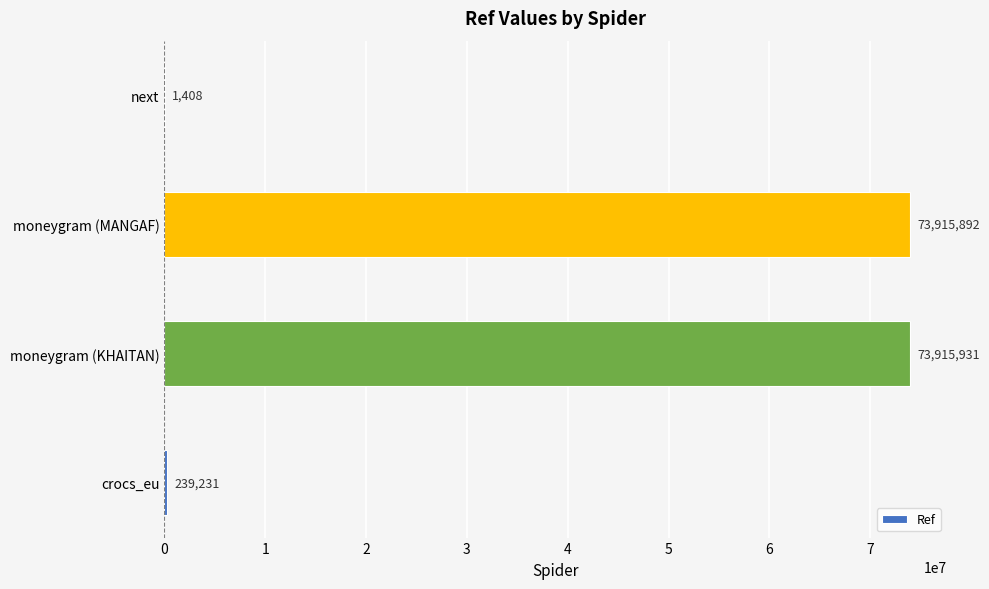

Which category has the highest value across all series?

moneygram (KHAITAN)